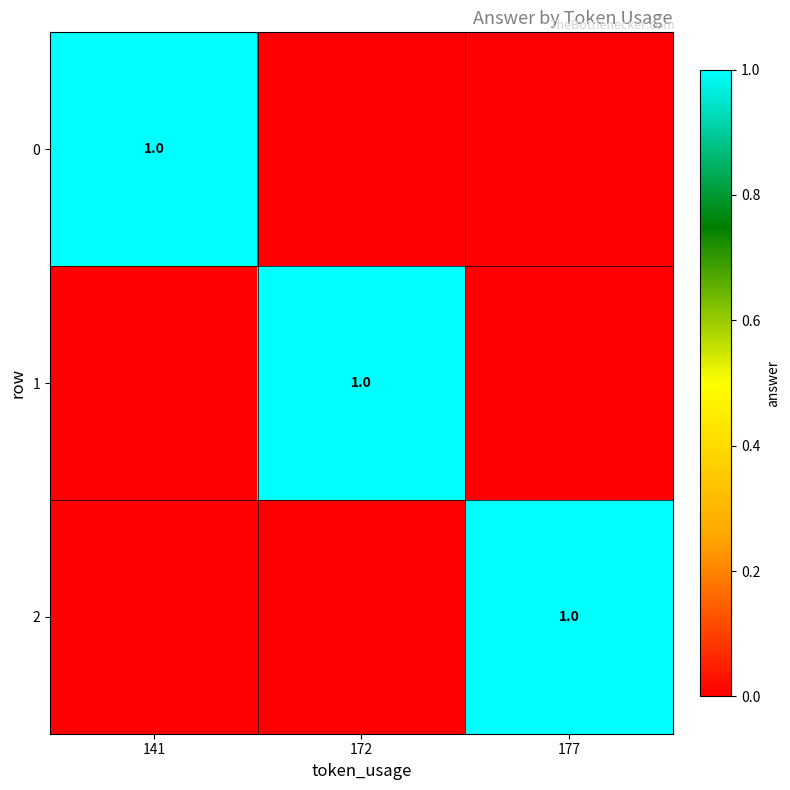

Which category has the lowest value across all series?

172